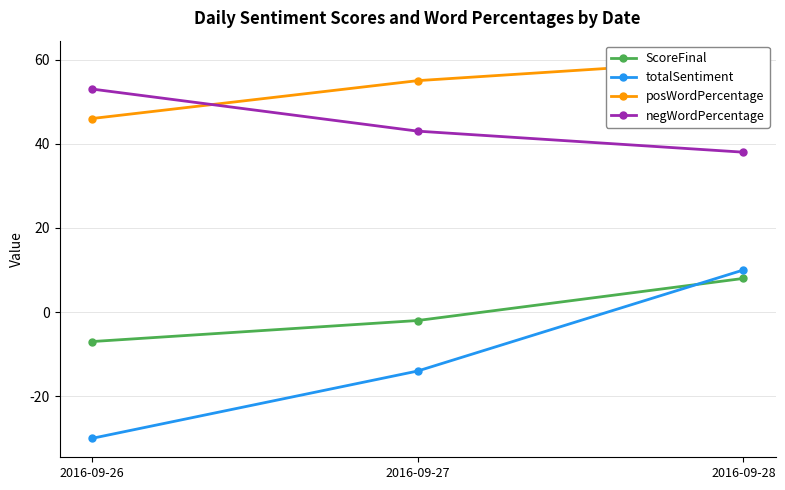

What are all the series names shown in the legend?

ScoreFinal, totalSentiment, posWordPercentage, negWordPercentage